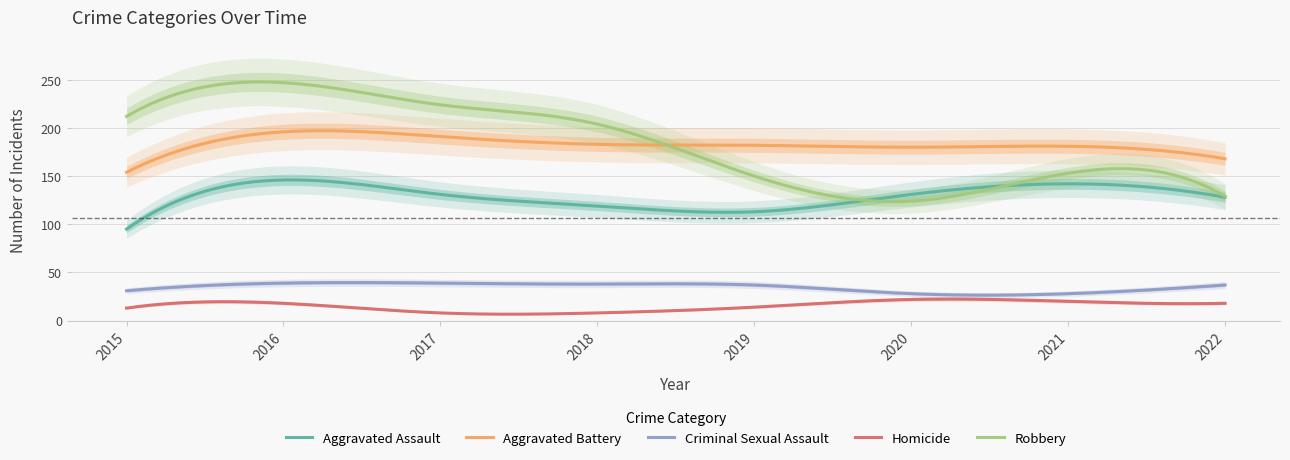

Reading right to left, transcribe all the data shown in this chart.

Aggravated Assault: 128	142	131	113	119	131	146	95
Aggravated Battery: 168	181	180	182	183	191	196	154
Criminal Sexual Assault: 37	28	28	37	38	39	39	31
Homicide: 18	20	22	14	8	8	18	13
Robbery: 129	153	124	150	204	224	247	212